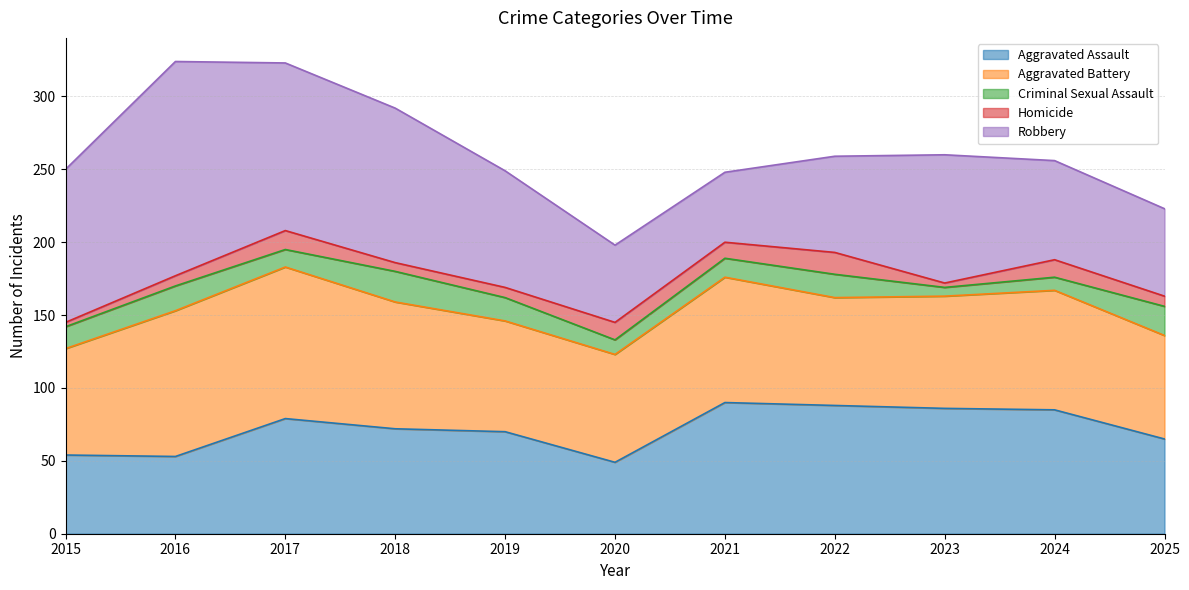

Which label corresponds to the smallest value in the chart?

2015